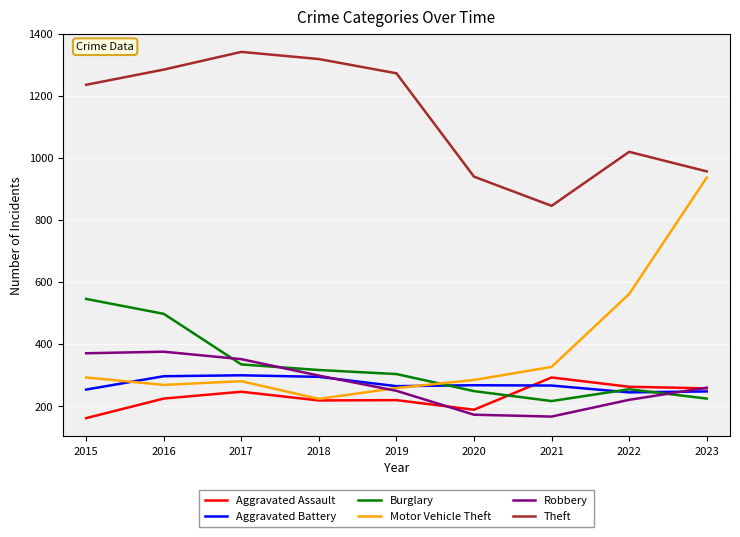

Which series changed the most between 2021 and 2023?

Motor Vehicle Theft